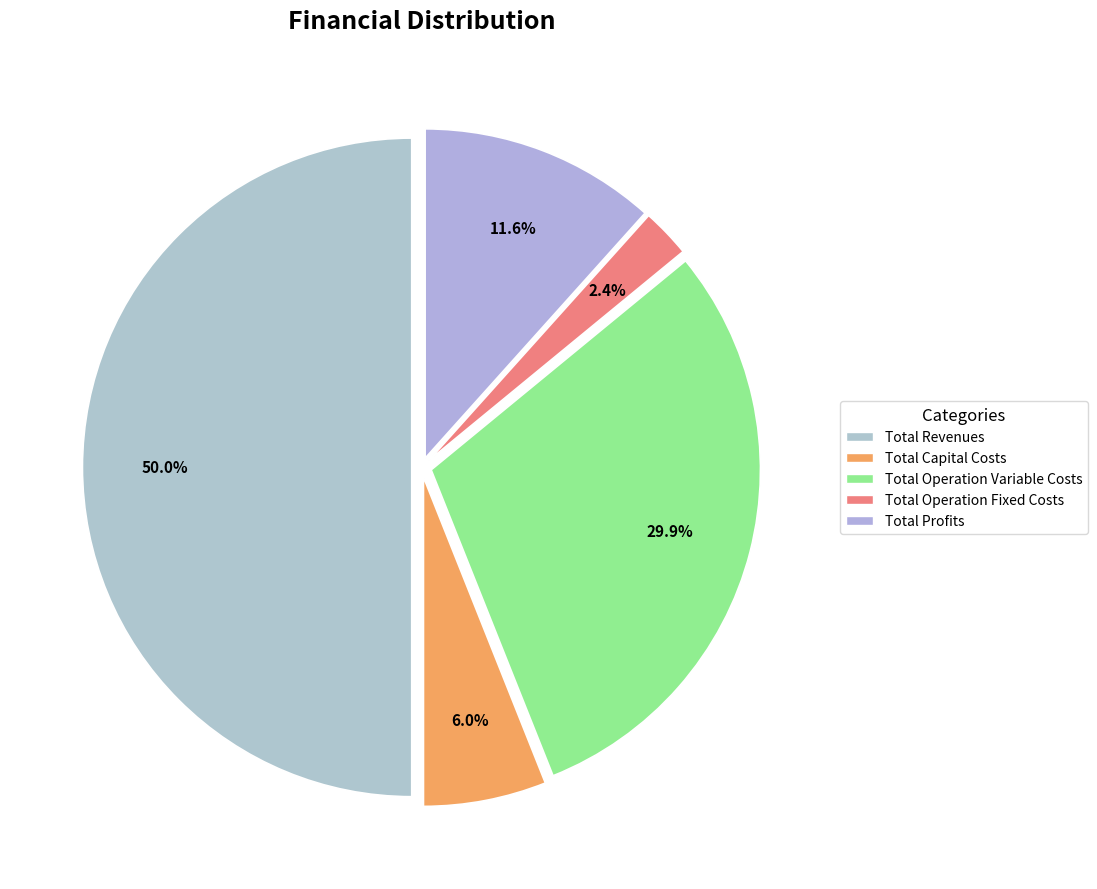

What is the smallest slice in the pie chart?

Total Operation Fixed Costs